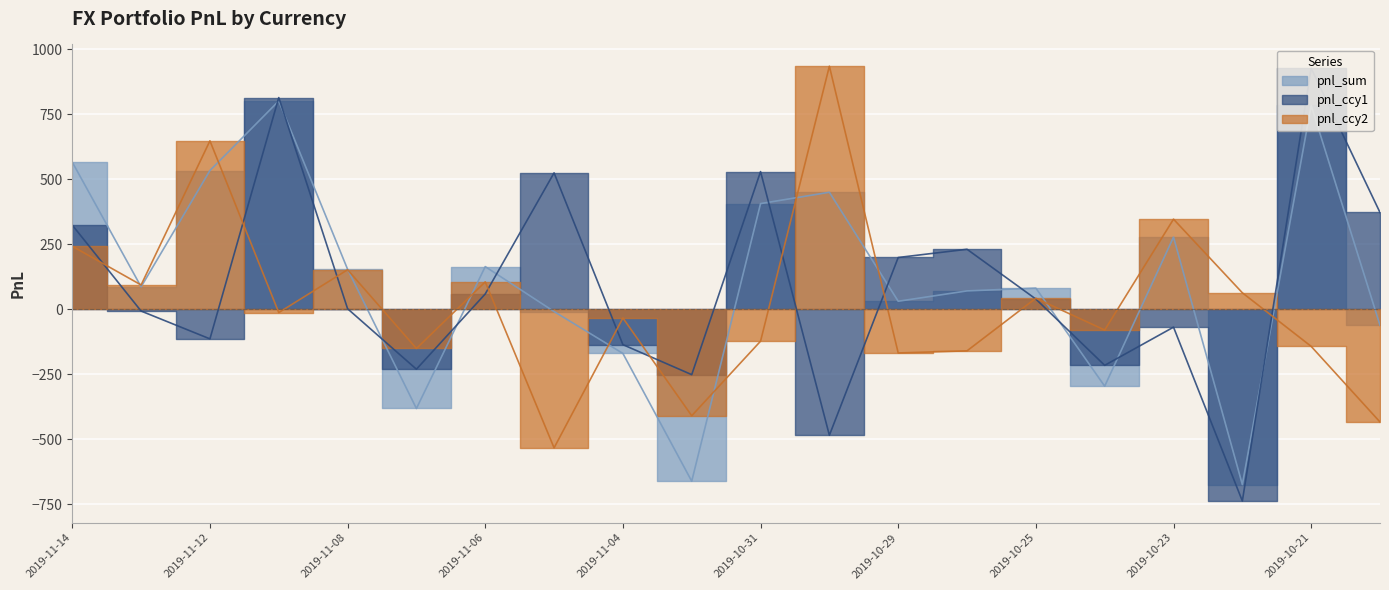

After their last crossing, which series has the higher values: pnl_ccy1 or pnl_sum?

pnl_ccy1